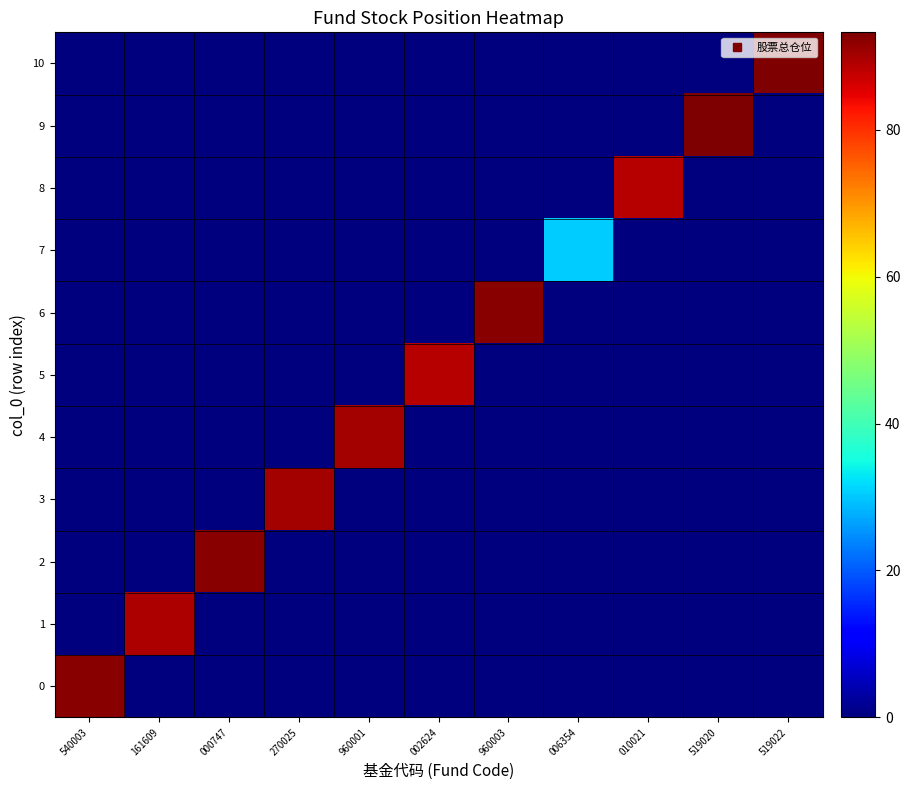

What is the total value across all series at 960003?

92.3